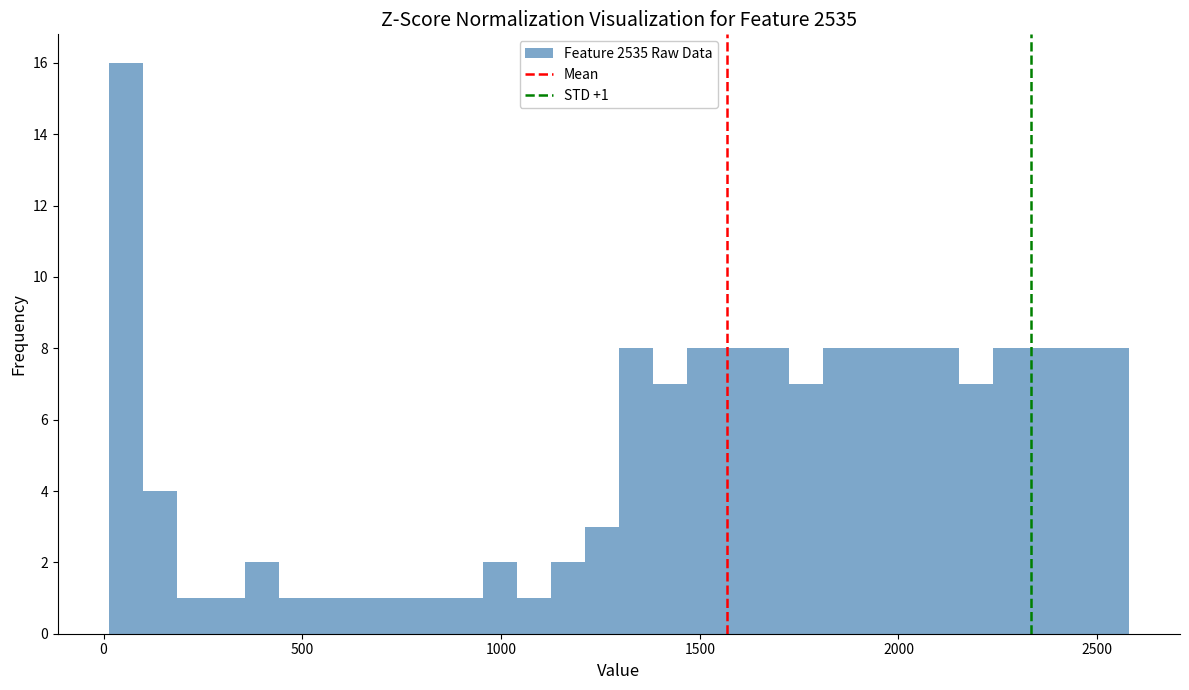

Around what value on the x-axis is the tallest bar? Give the approximate position of its centre, as read against the axis.

50